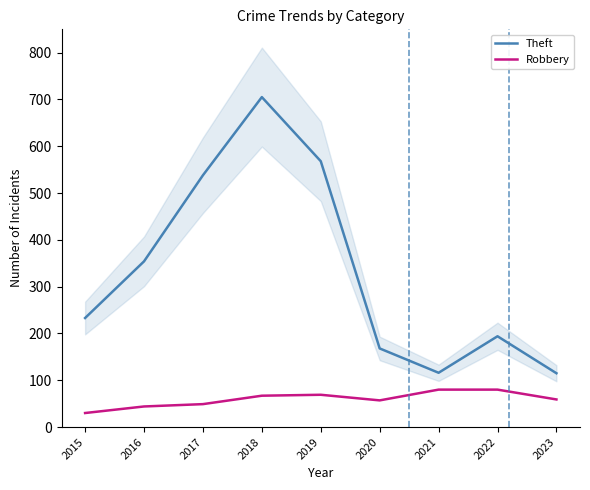

True or false: Theft and Robbery intersect in this chart.

False